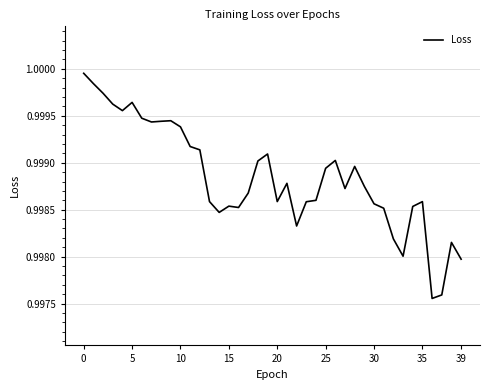

Does the chart display data point markers on the line(s)?

No